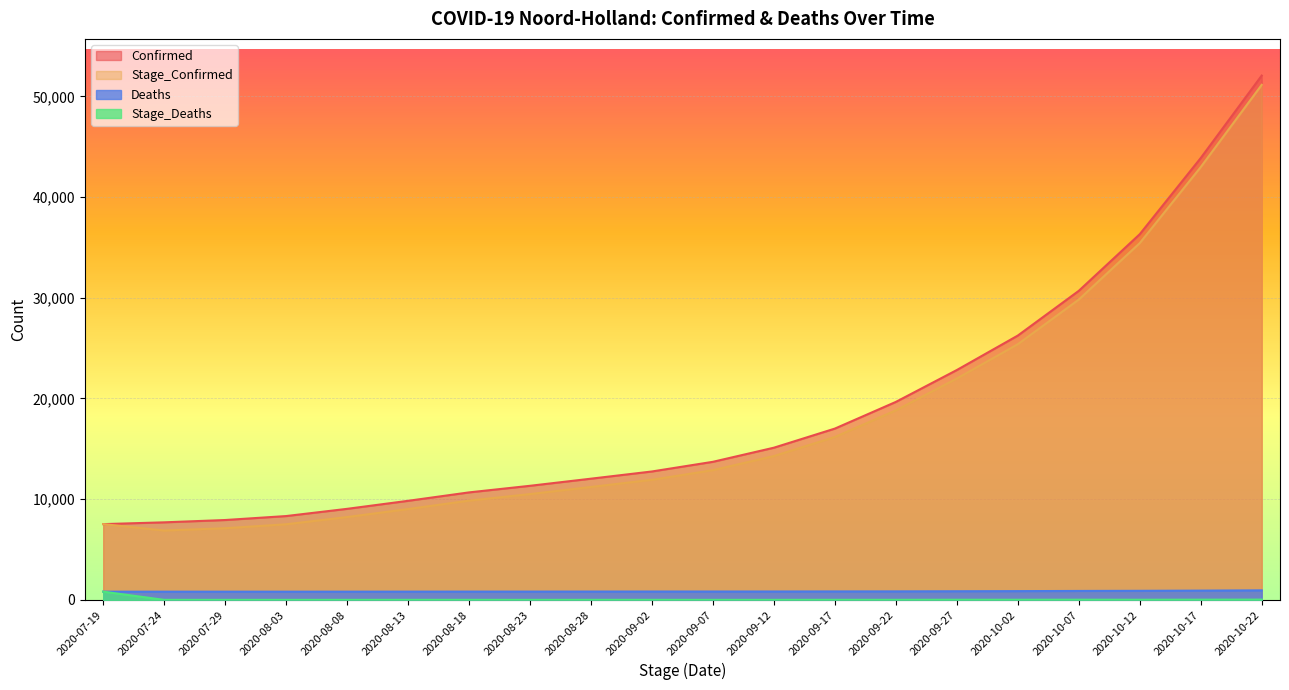

At which label does Stage_Deaths first exceed 3?

2020-07-19